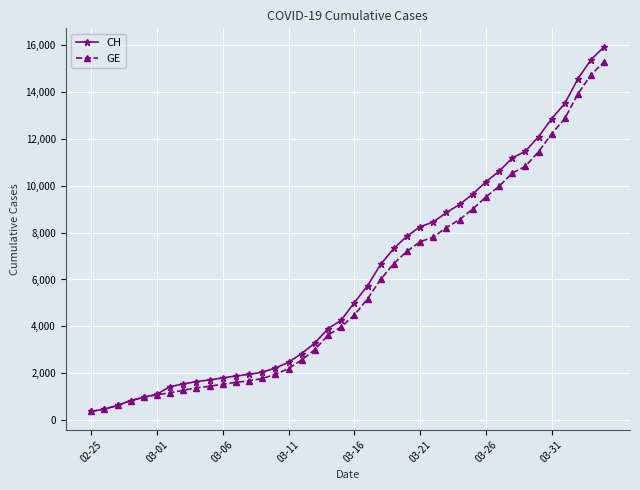

What is the greatest value displayed?

15926